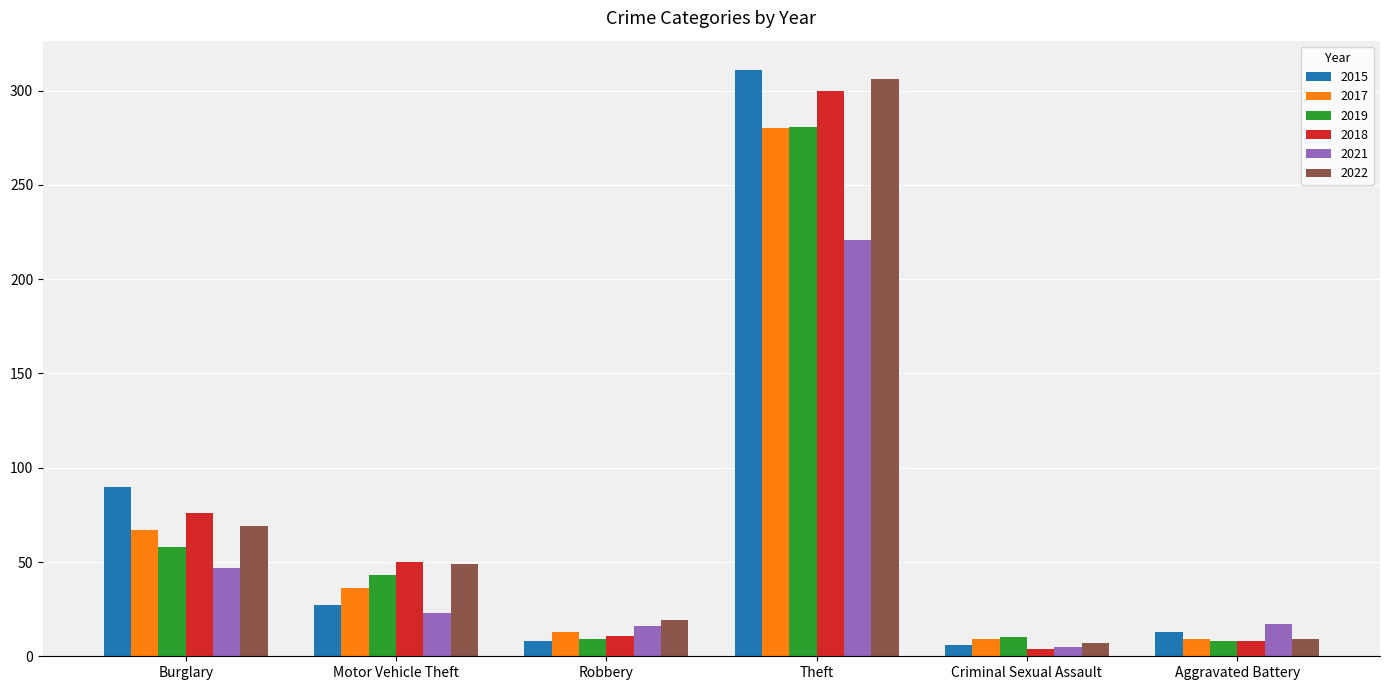

The 2019 series shows 128 at Theft. True or false?

False